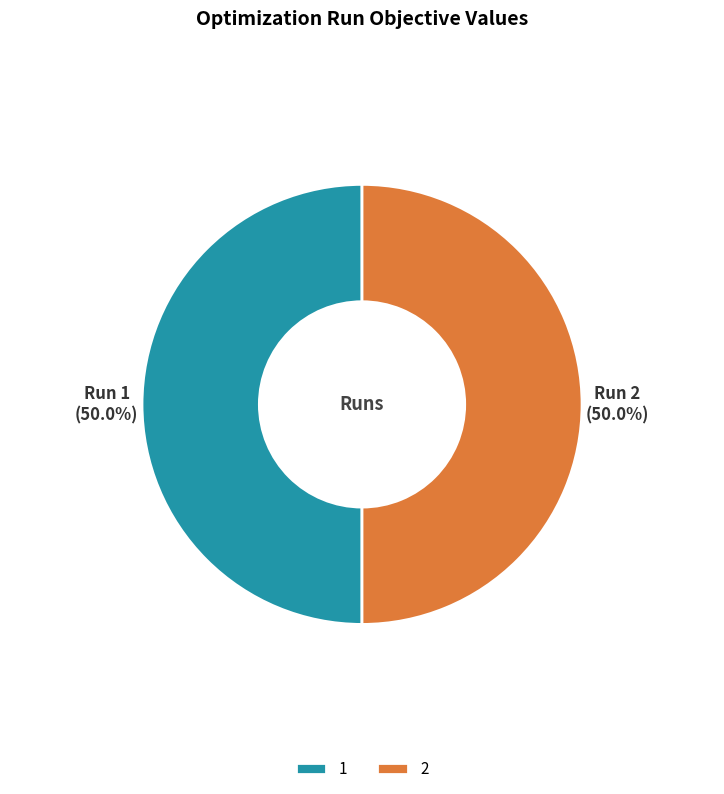

Which category has the smallest portion of the pie?

1